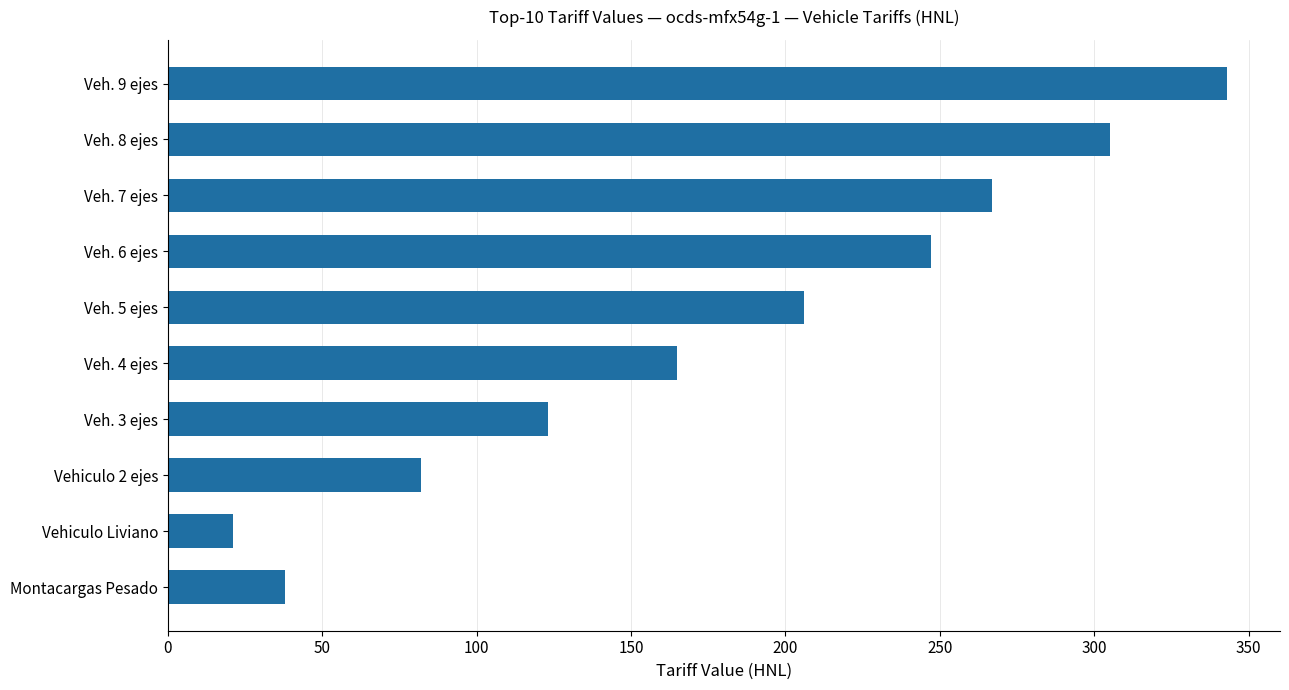

What is the difference between the second highest and minimum values?

284